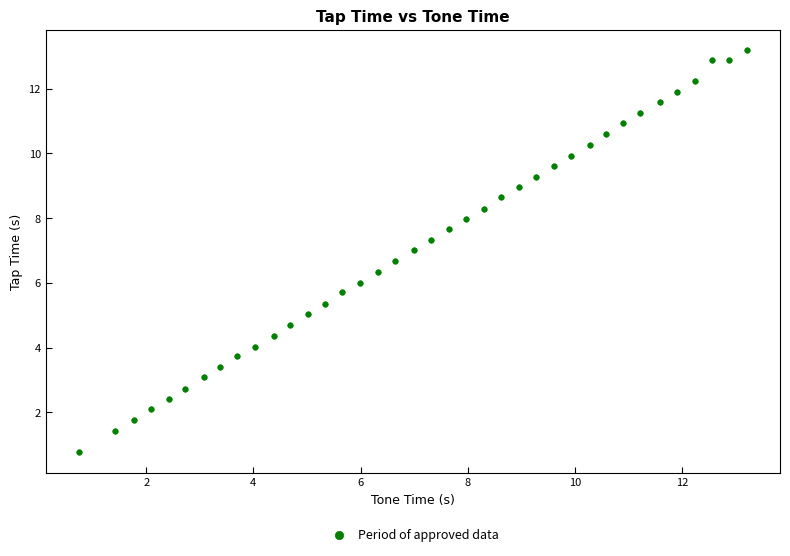

What is the range of X values (max minus min)?

12.4